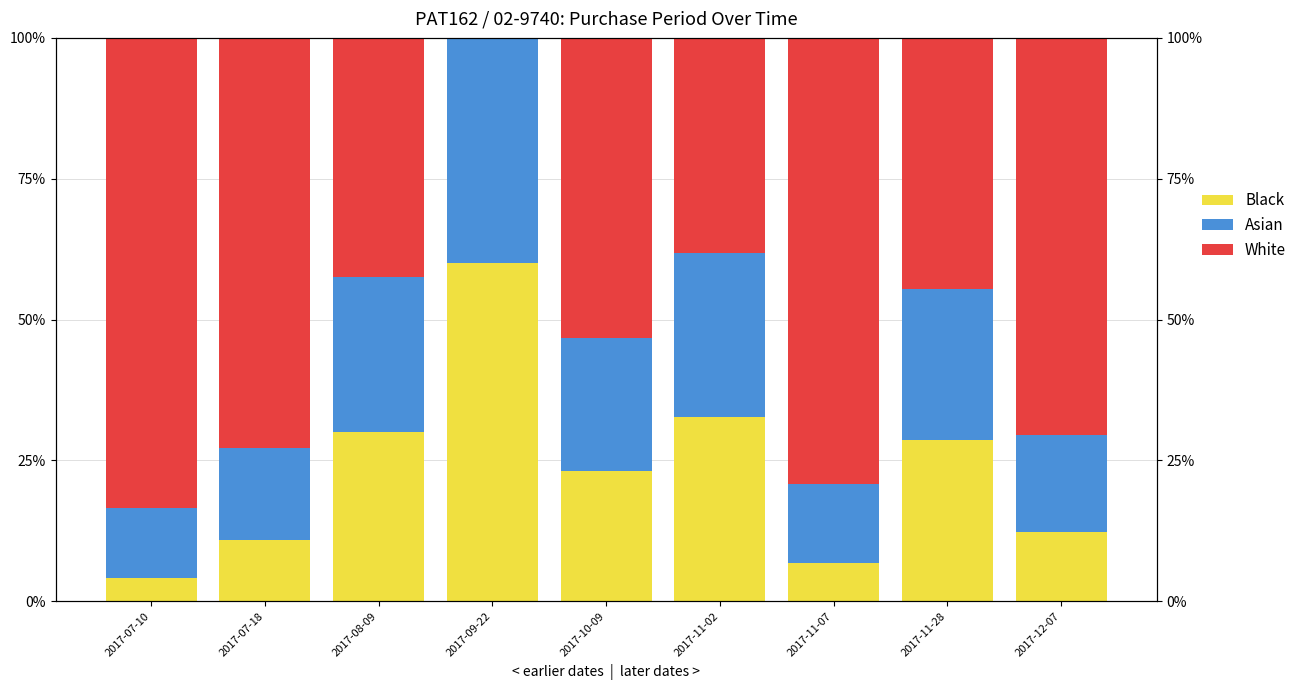

Which label corresponds to the largest value in the chart?

2017-07-10